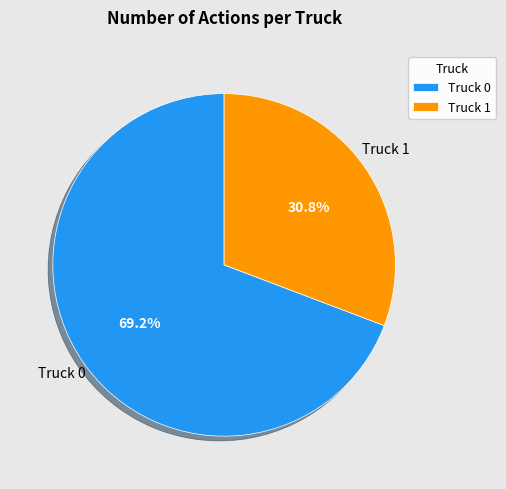

What percentage is NOT represented by Truck 0?

30.8%